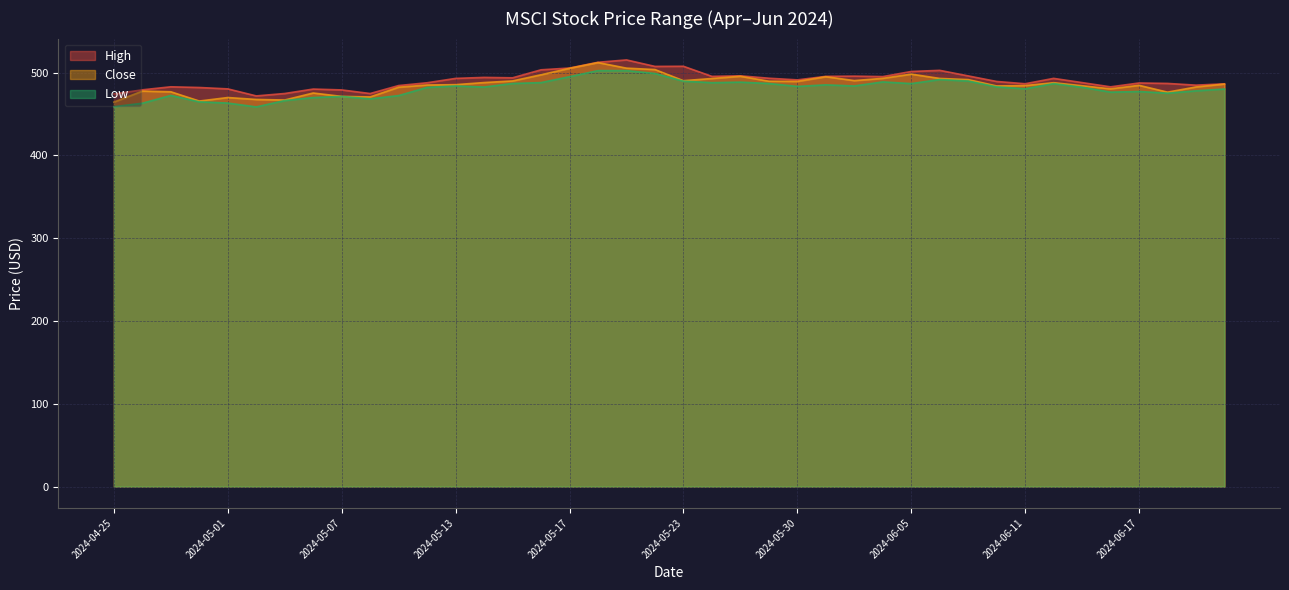

What is the total value across all series at 2024-06-17?

1449.7